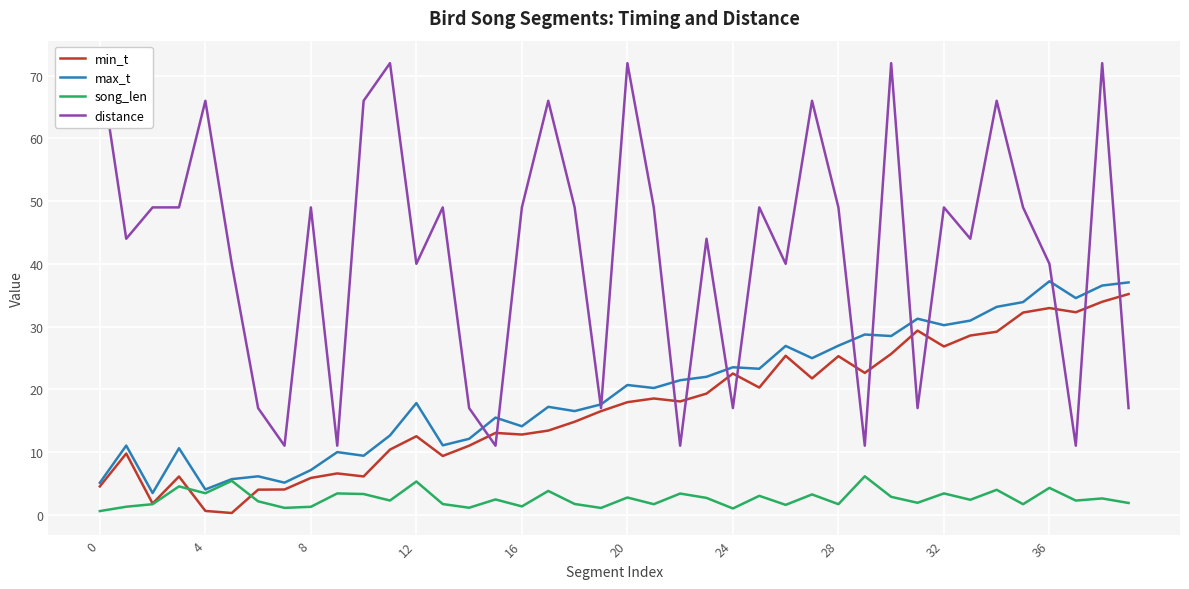

What is the average value of the song_len series?

2.6